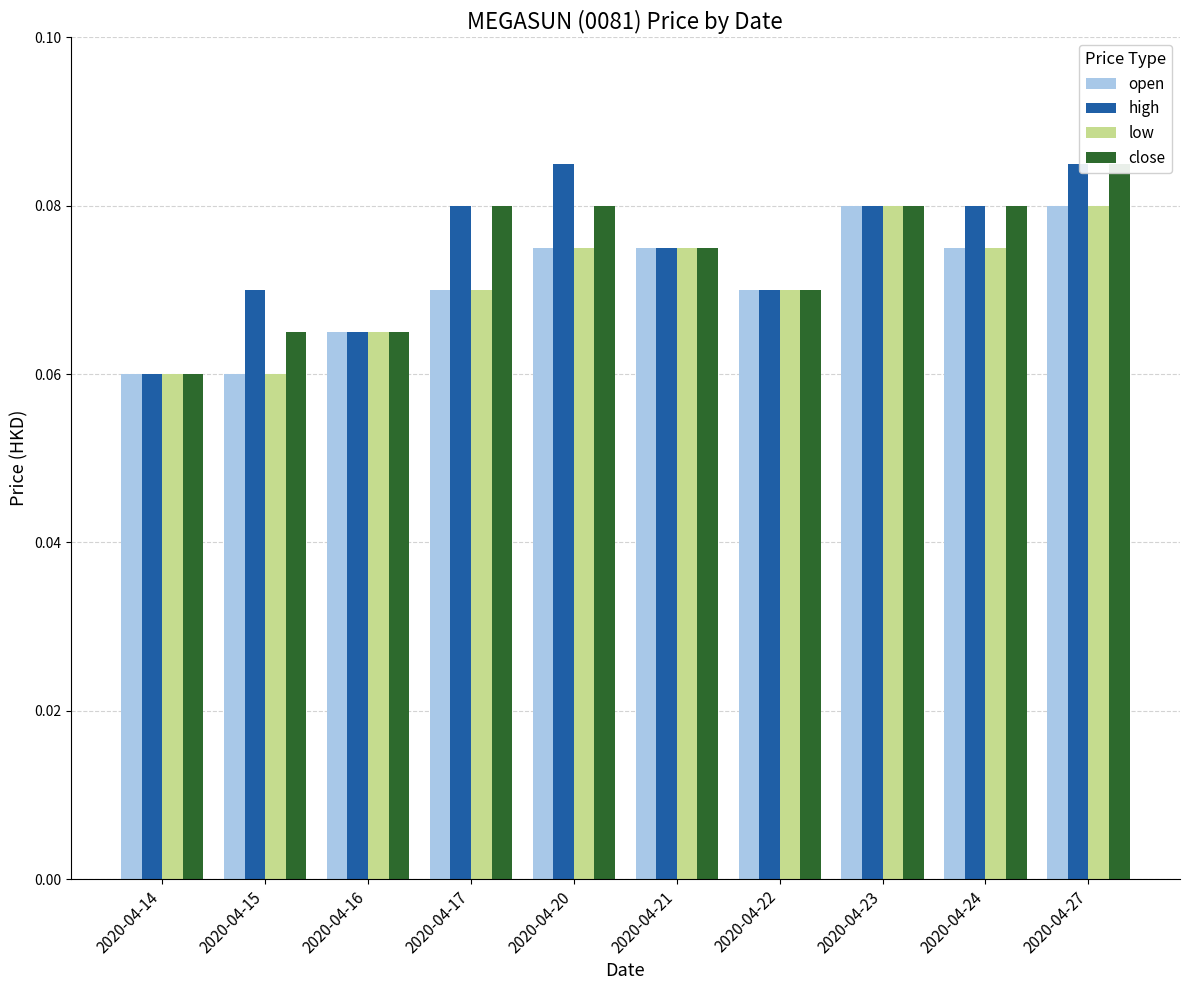

What is the maximum value for open?

0.1